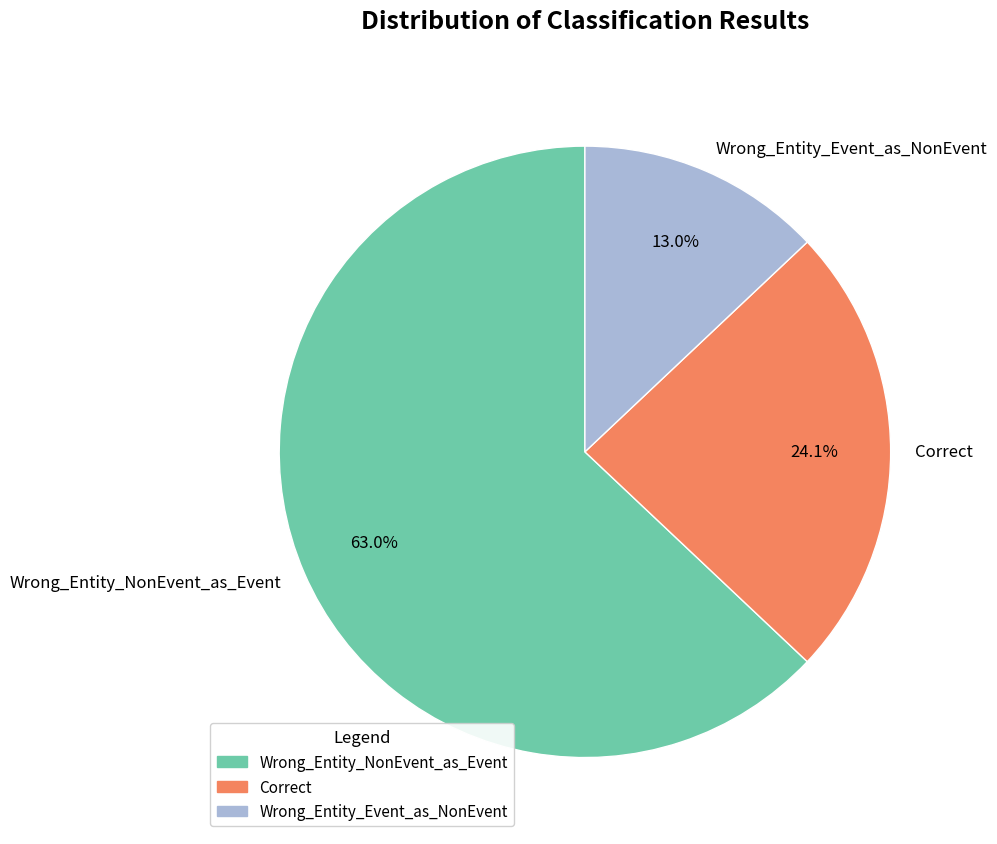

Rank the categories by value from lowest to highest.

Wrong_Entity_Event_as_NonEvent, Correct, Wrong_Entity_NonEvent_as_Event